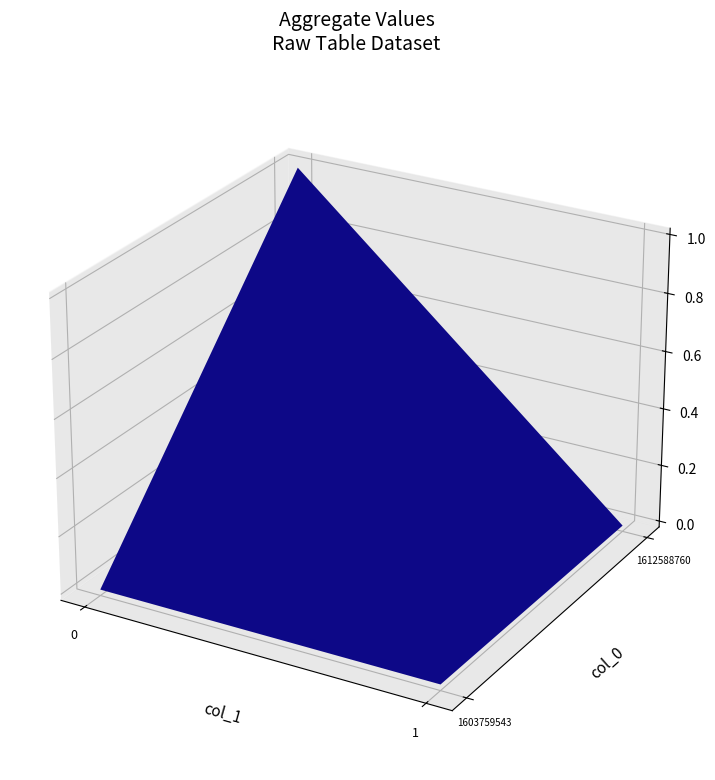

Which series has the largest range (max minus min)?

1612588760